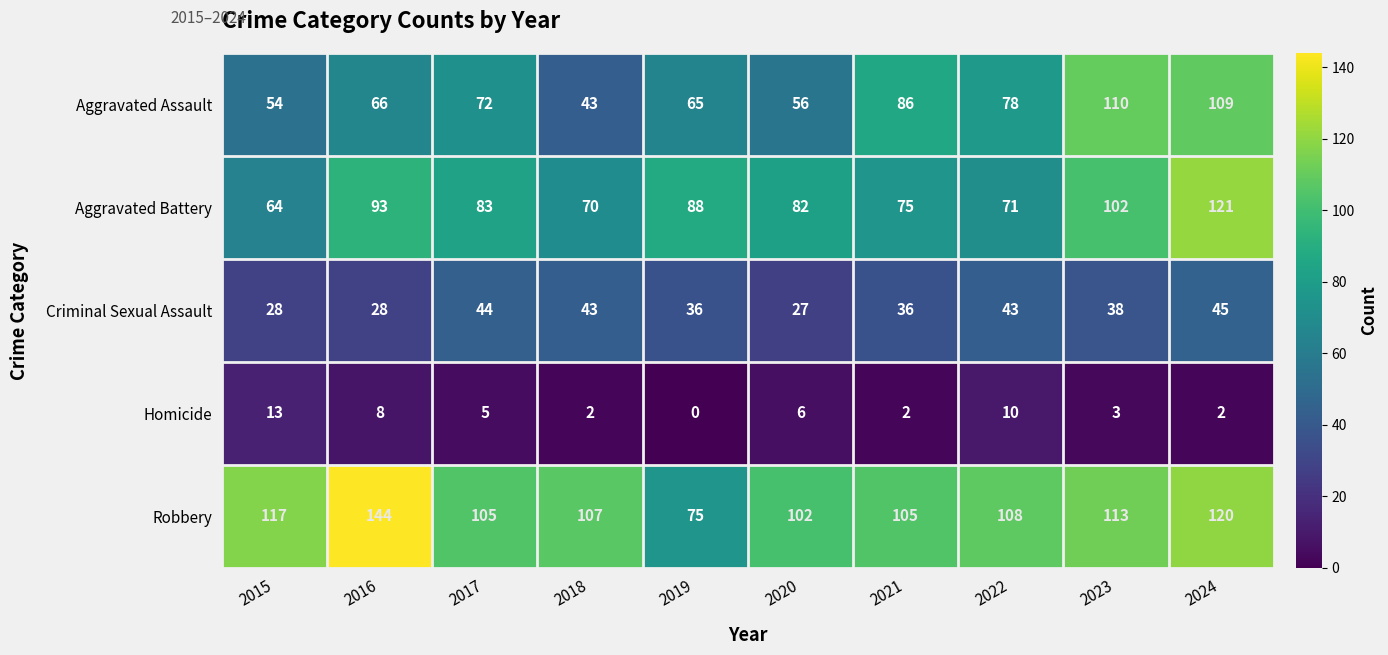

At 2016, list the series in order from largest to smallest.

Robbery, Aggravated Battery, Aggravated Assault, Criminal Sexual Assault, Homicide